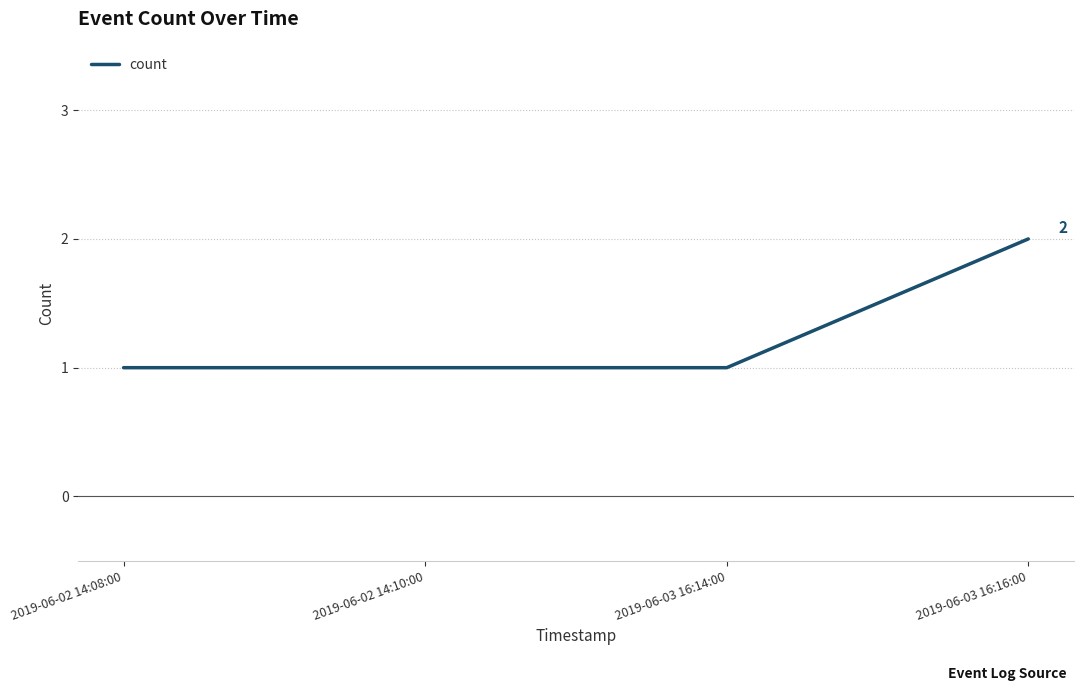

What is the ratio of the value at 2019-06-03 16:16:00 to the value at 2019-06-03 16:14:00?

2.0